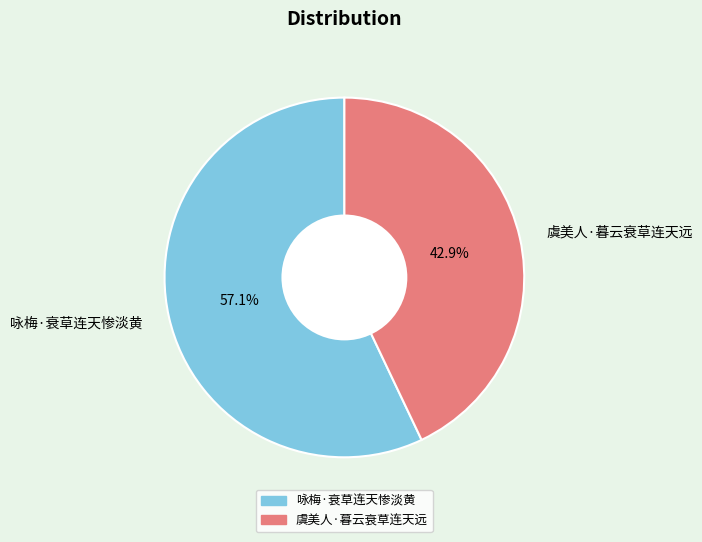

Rank the categories by value from highest to lowest.

咏梅·衰草连天惨淡黄, 虞美人·暮云衰草连天远